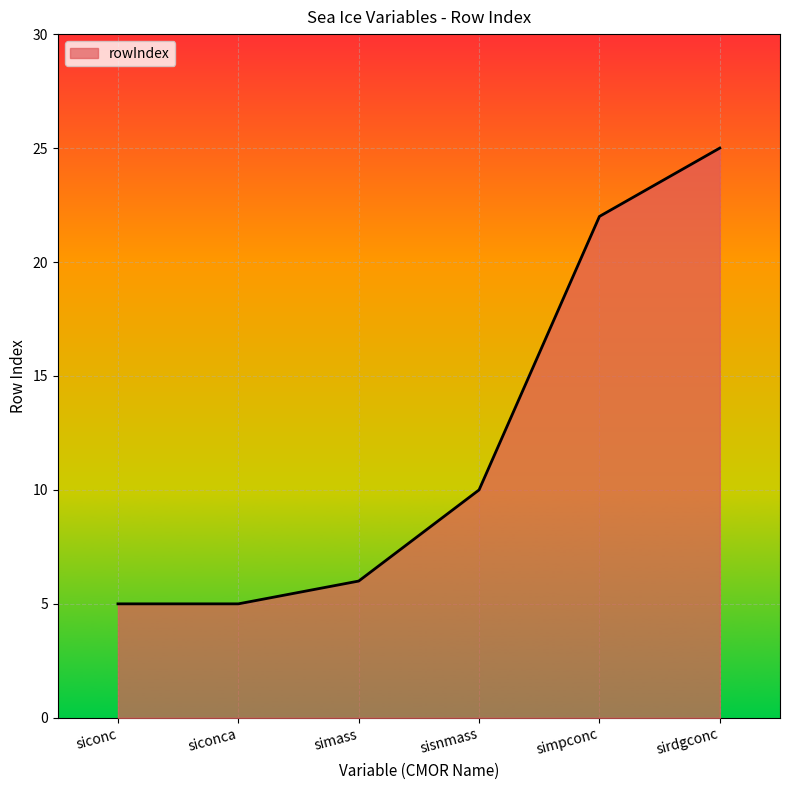

Is it true that the value at simass is 8?

False